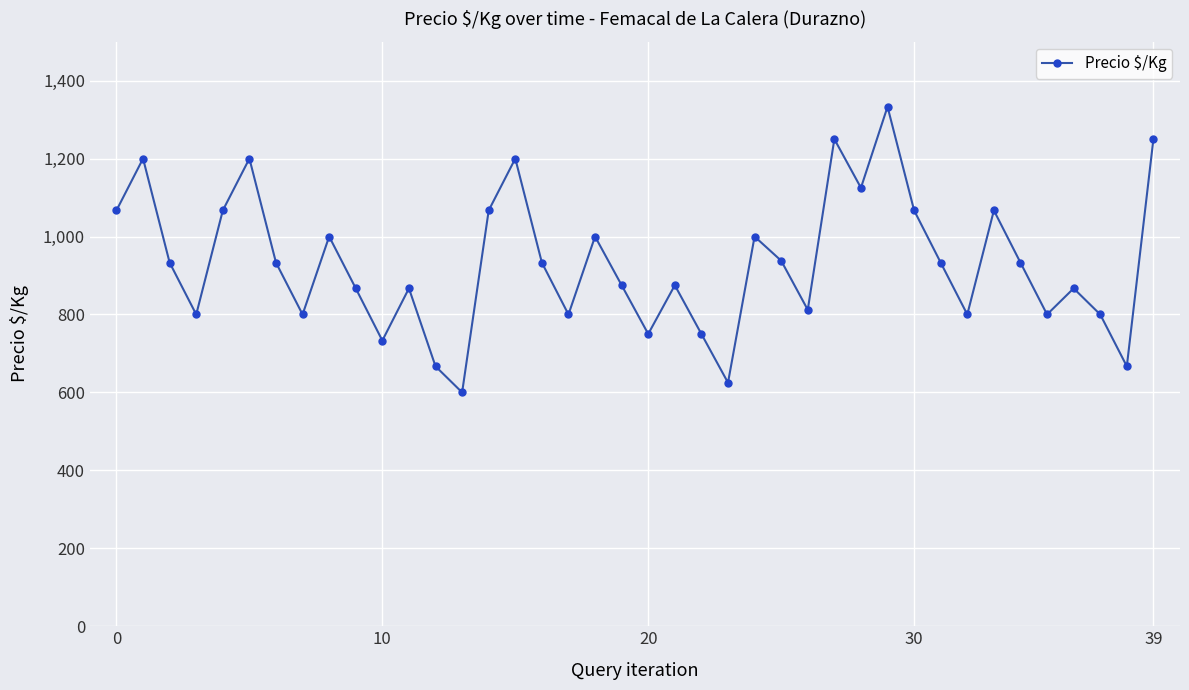

What is the value of the 28th point from the left?

1250